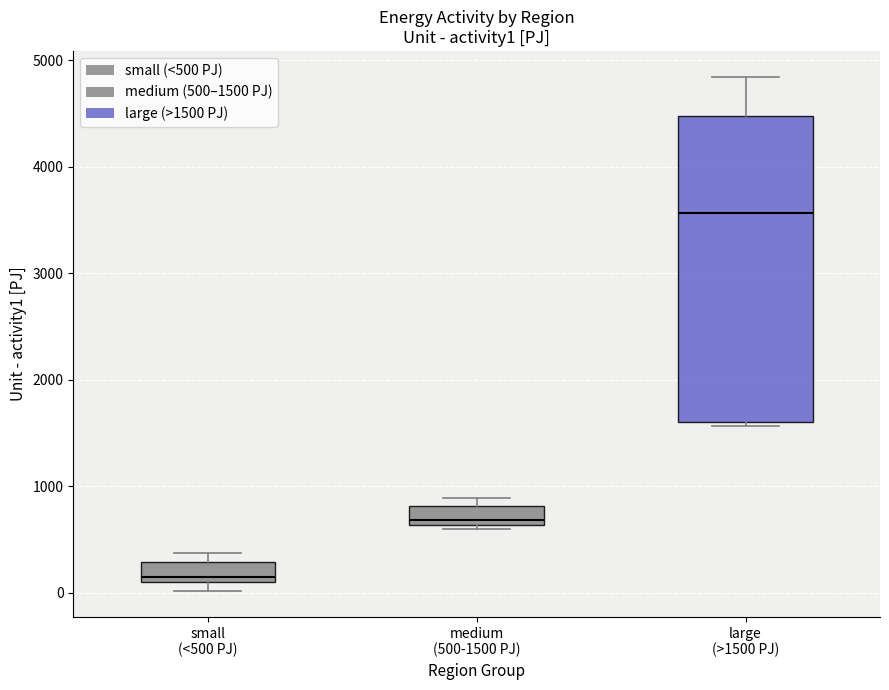

Which box's median line is the lowest?

small (<500 PJ)